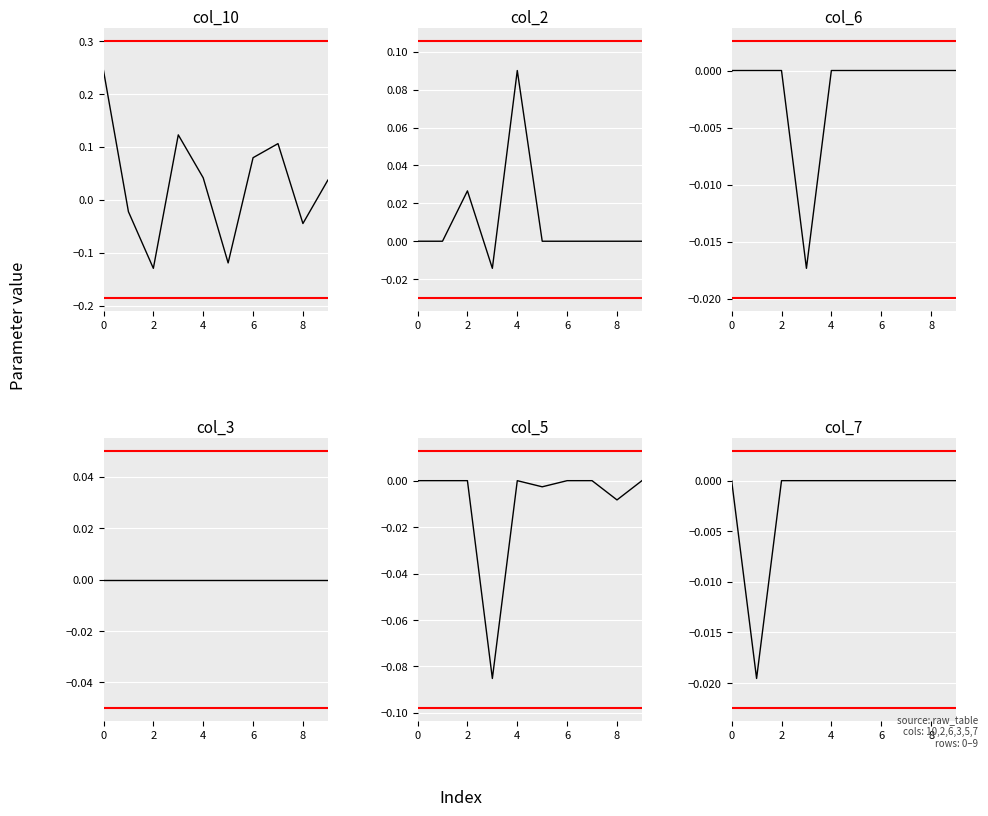

True or false: col_7 and col_3 intersect in this chart.

False